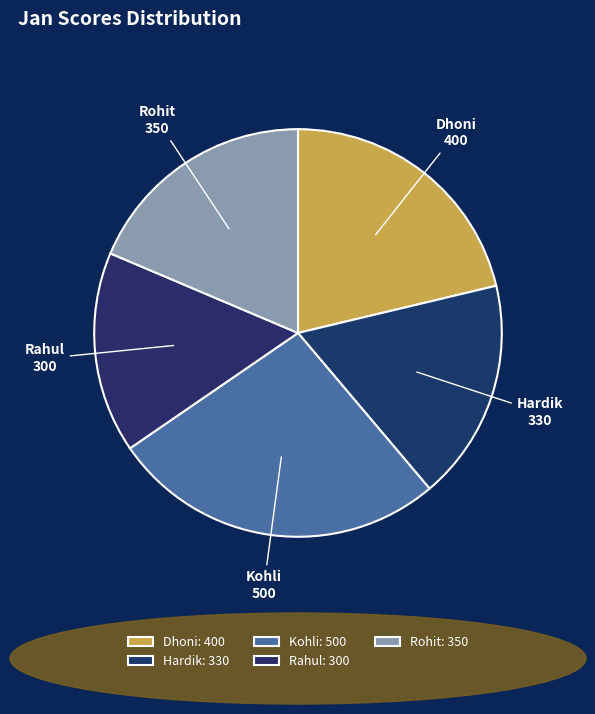

Is it true that Dhoni is 30% of the pie?

False